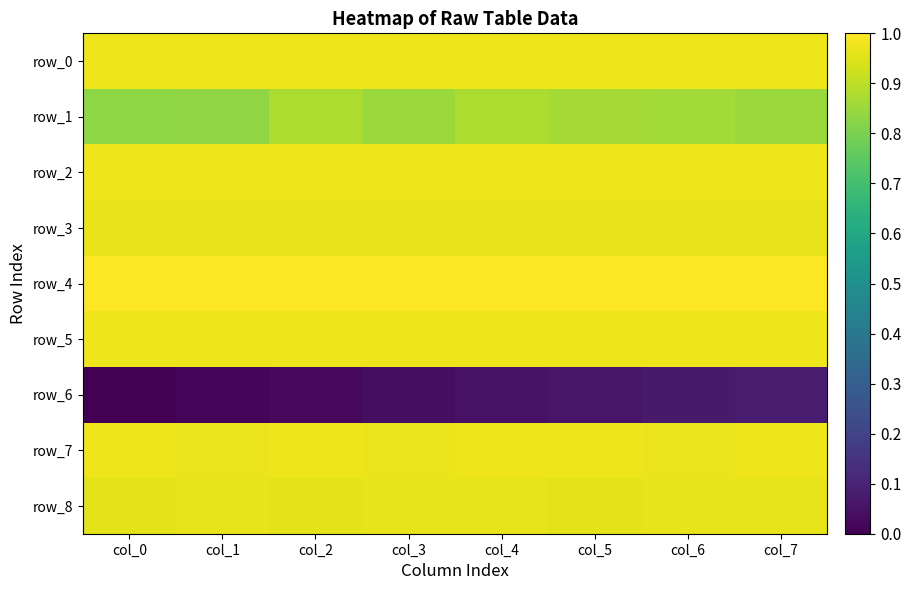

Which series has the largest total across all categories?

row_4